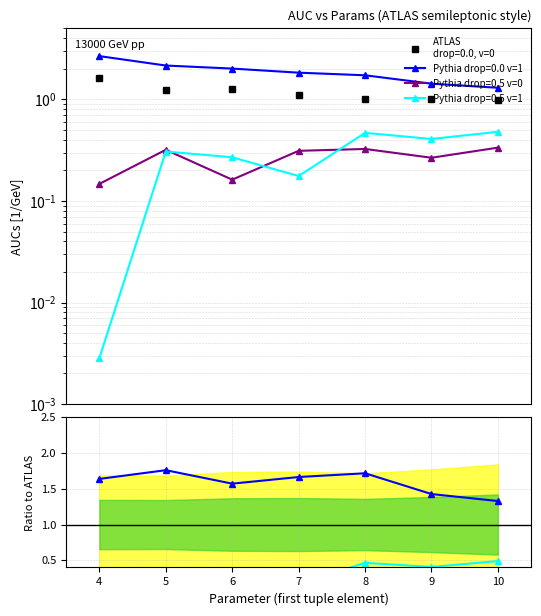

Reading left to right, list all the values displayed in this chart.

aucs (drop=0.0, v=0): 1.6	1.2	1.3	1.1	1.0	1.0	1.0
aucs (drop=0.0, v=1): 2.7	2.2	2.0	1.8	1.7	1.4	1.3
aucs (drop=0.5, v=0): 0.1	0.3	0.2	0.3	0.3	0.3	0.3
aucs (drop=0.5, v=1): 0.0	0.3	0.3	0.2	0.5	0.4	0.5